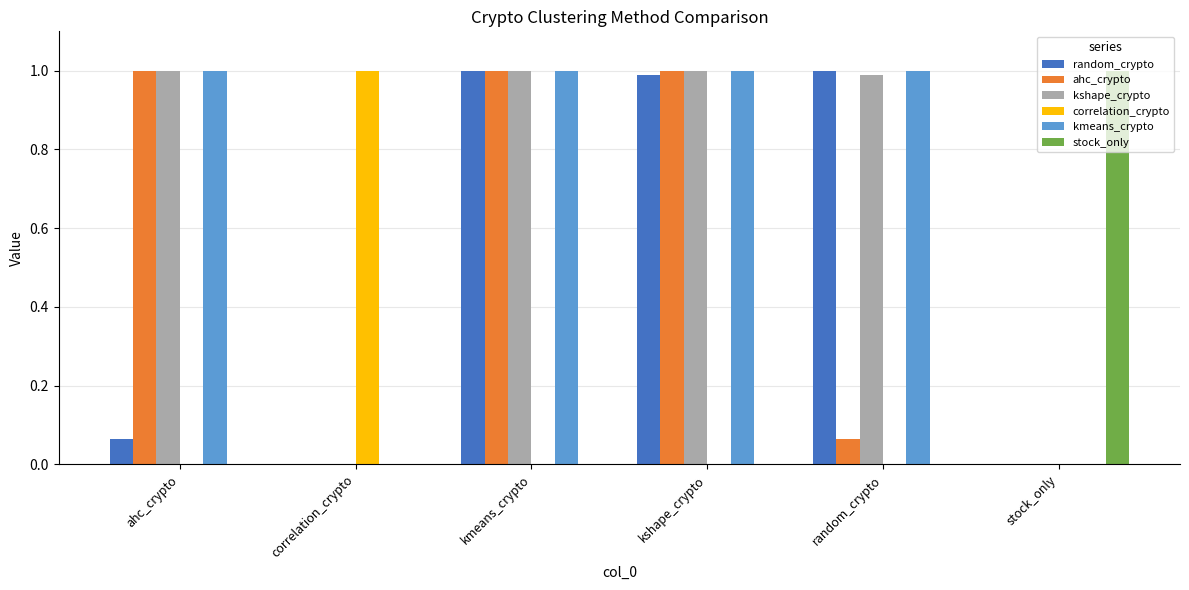

The kshape_crypto series shows 1.5 at kshape_crypto. True or false?

False